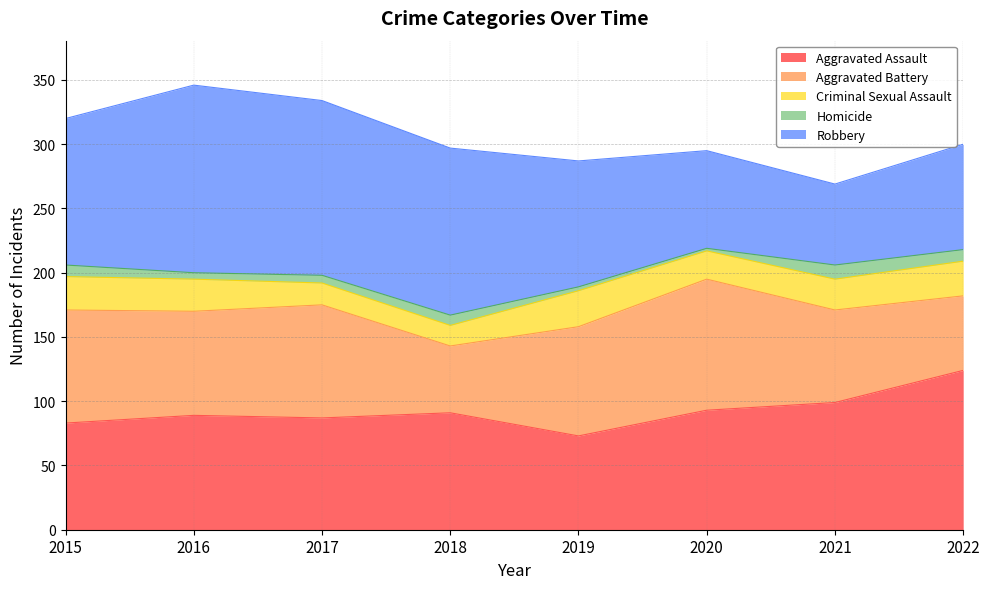

Which series has the largest range (max minus min)?

Robbery